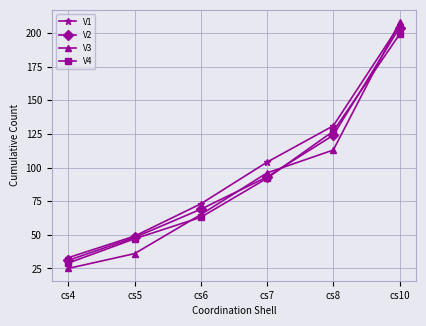

True or false: V1 has more than 1 points higher than both neighbors.

False